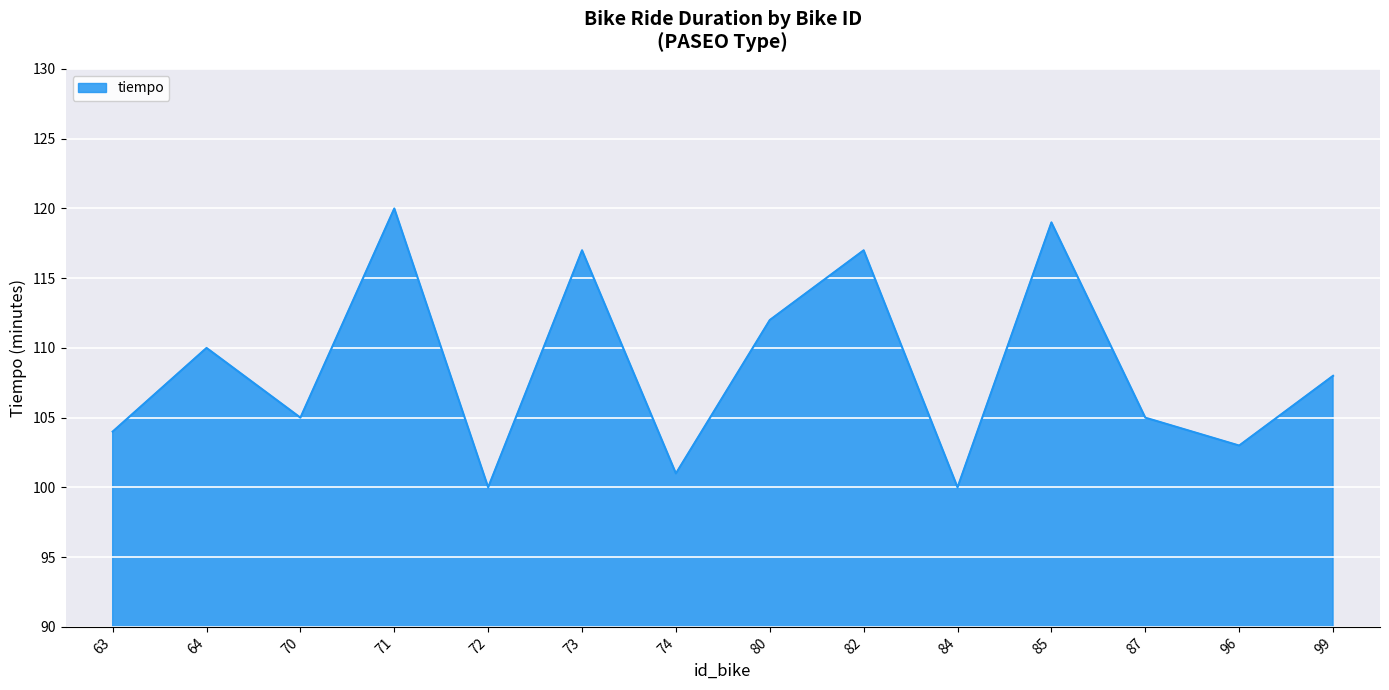

Which has a higher value, 82 or 99?

82